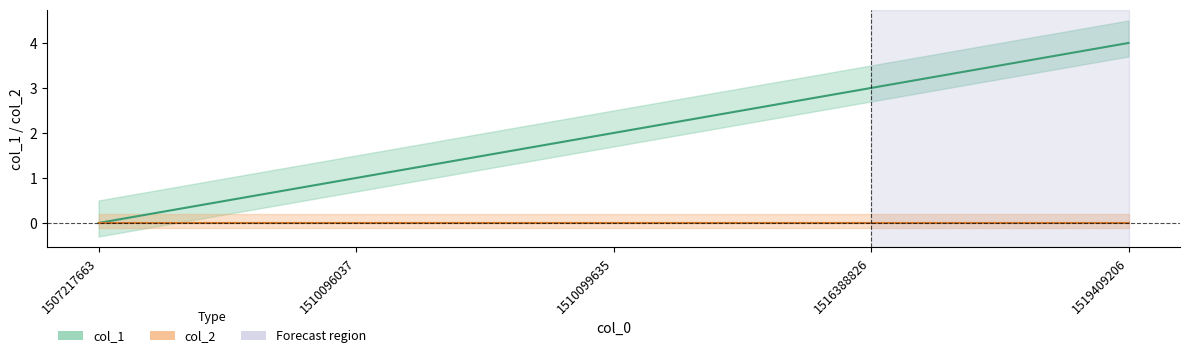

Rank the categories by value from lowest to highest.

1507217663, 1510096037, 1510099635, 1516388826, 1519409206